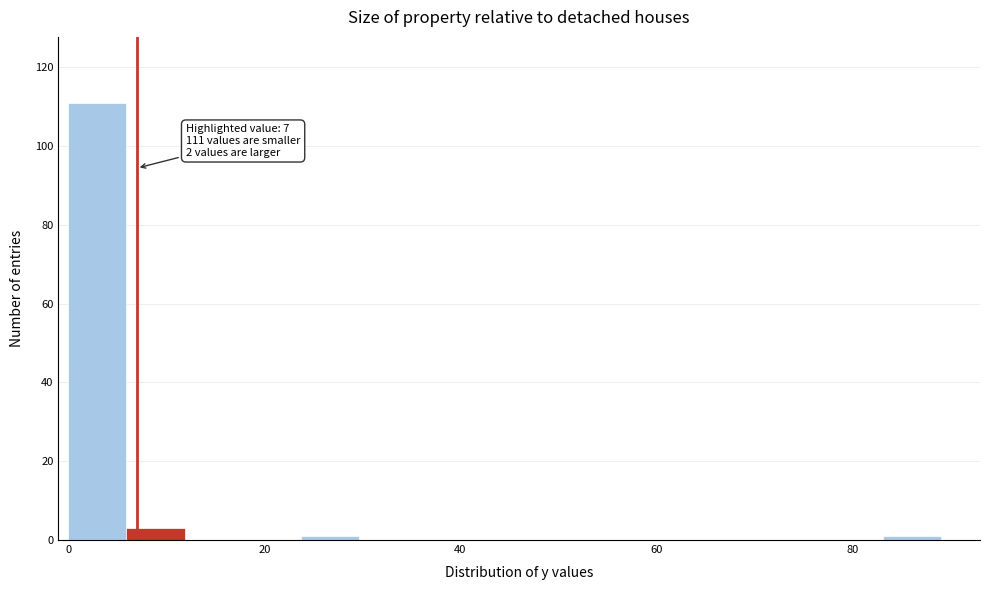

Read against the x-axis, roughly where is the centre of the tallest bar?

2